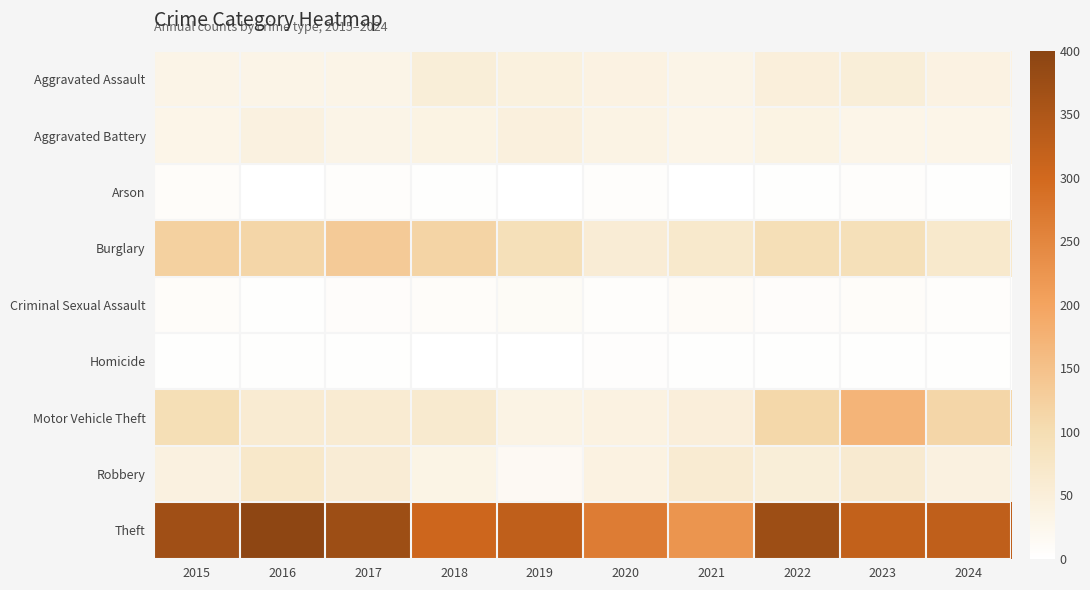

Reading right to left, extract all data points from this chart.

Aggravated Assault: 2024=39	2023=50	2022=48	2021=32	2020=39	2019=43	2018=50	2017=32	2016=32	2015=32
Aggravated Battery: 2024=31	2023=30	2022=36	2021=31	2020=35	2019=44	2018=37	2017=32	2016=41	2015=31
Arson: 2024=3	2023=5	2022=2	2021=0	2020=6	2019=1	2018=2	2017=5	2016=1	2015=9
Burglary: 2024=66	2023=91	2022=95	2021=67	2020=55	2019=92	2018=117	2017=133	2016=113	2015=123
Criminal Sexual Assault: 2024=6	2023=9	2022=7	2021=10	2020=6	2019=11	2018=9	2017=7	2016=3	2015=9
Homicide: 2024=3	2023=3	2022=2	2021=2	2020=4	2019=0	2018=0	2017=2	2016=2	2015=3
Motor Vehicle Theft: 2024=114	2023=171	2022=110	2021=49	2020=40	2019=35	2018=63	2017=59	2016=59	2015=96
Robbery: 2024=41	2023=61	2022=50	2021=59	2020=40	2019=17	2018=33	2017=55	2016=69	2015=41
Theft: 2024=326	2023=321	2022=372	2021=224	2020=266	2019=325	2018=305	2017=372	2016=394	2015=369